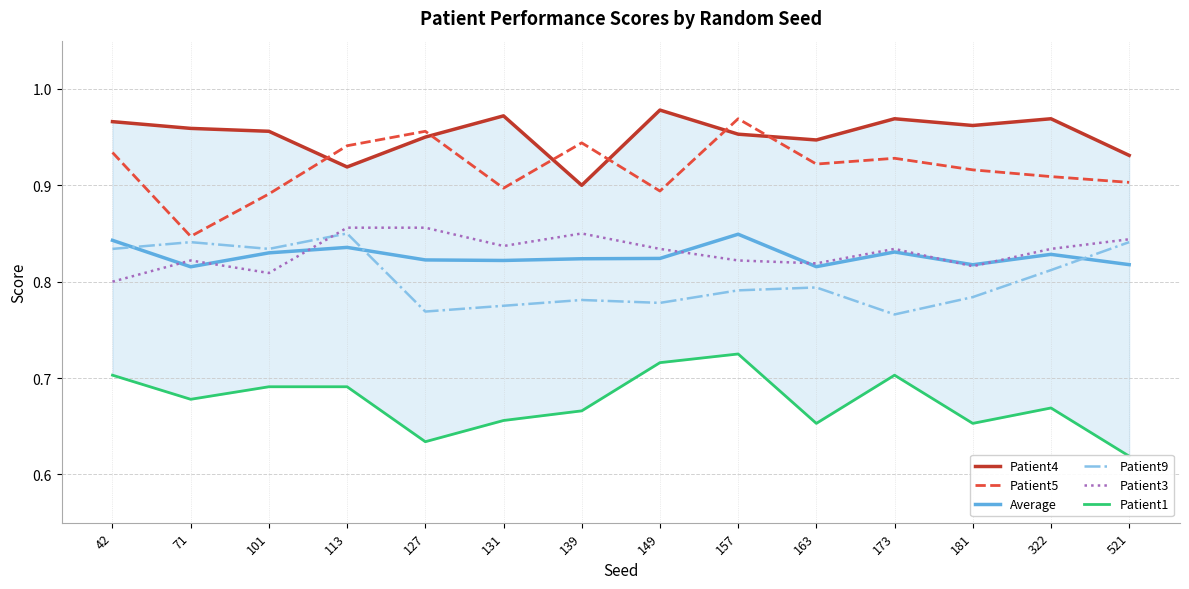

The Patient9 series shows 0.8 at 42. True or false?

True